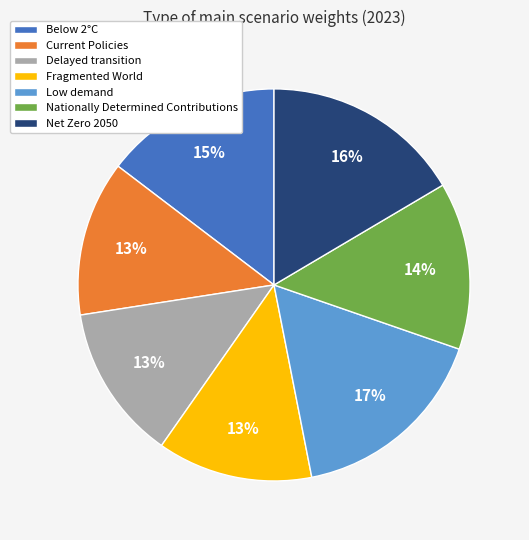

To the nearest percent, what is the average slice percentage?

14%